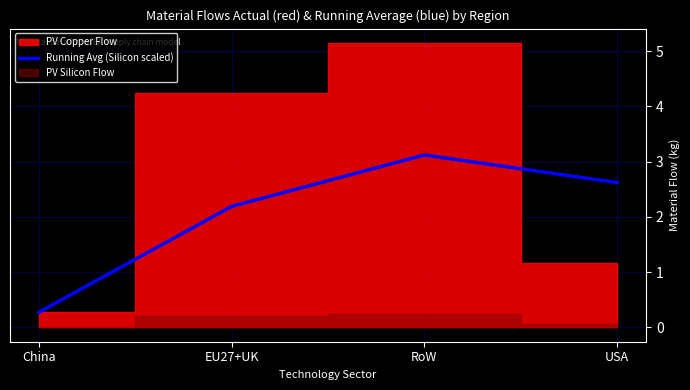

What is the label of the 1st point from the right?

USA